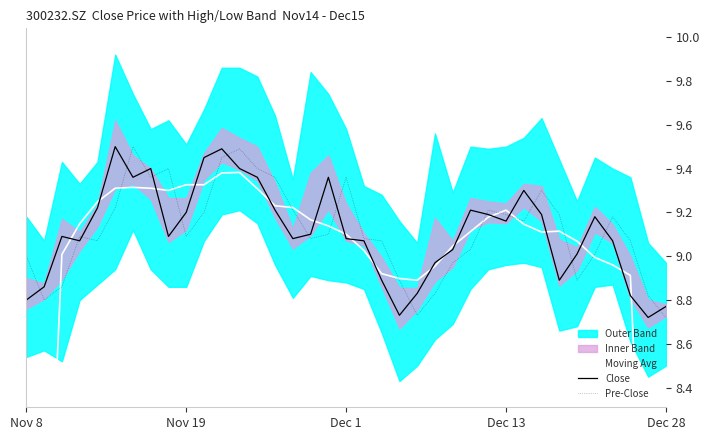

True or false: Close has more than 2 points higher than both neighbors.

True